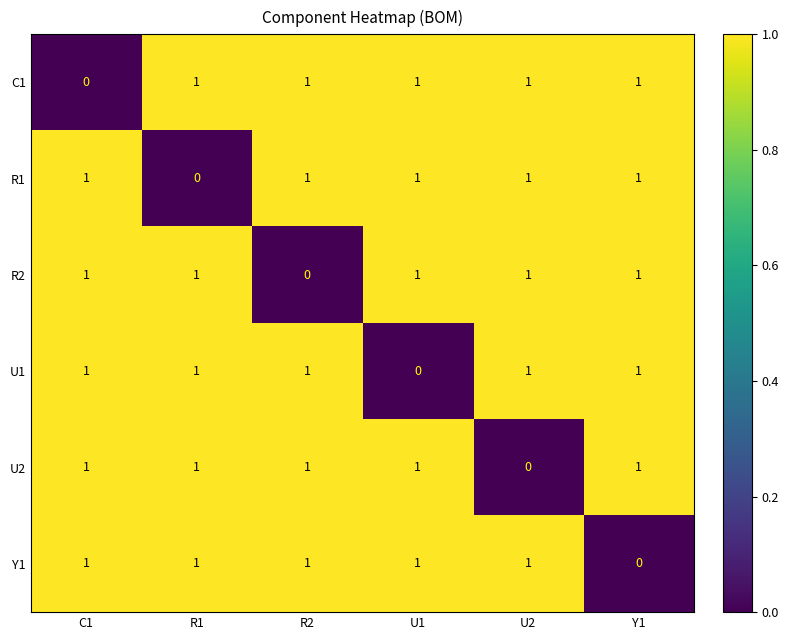

What is the sum of all R2 values?

5